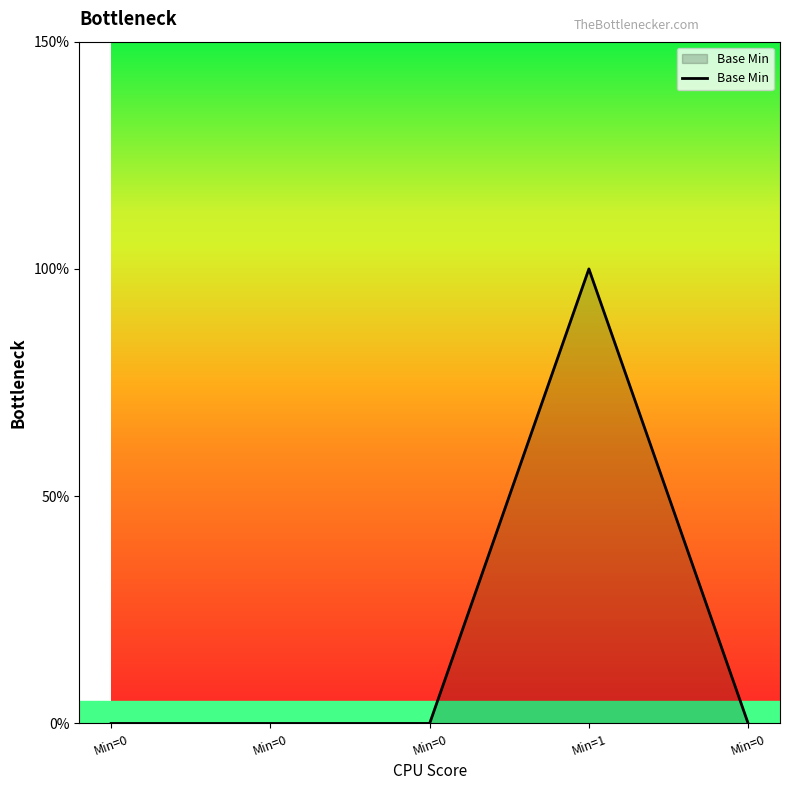

True or false: there are more than 2 points higher than both neighbors.

False